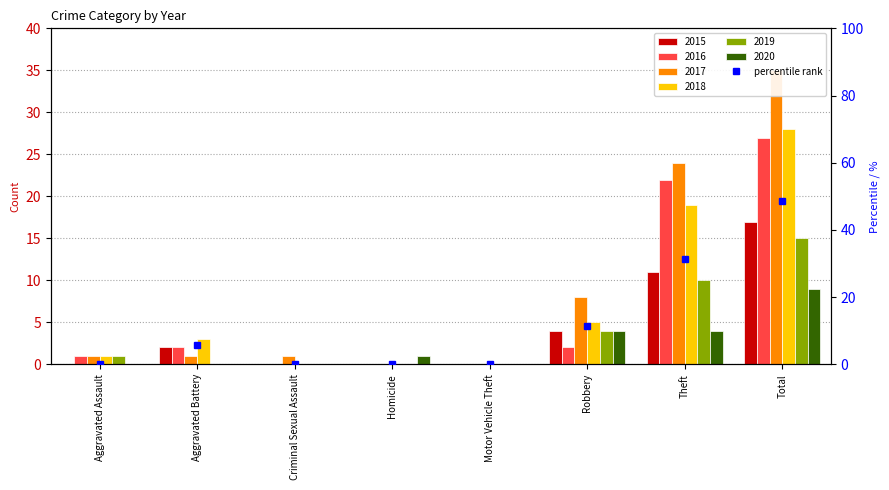

List the labels in order of value, largest first.

Total, Theft, Robbery, Aggravated Battery, Aggravated Assault, Criminal Sexual Assault, Homicide, Motor Vehicle Theft